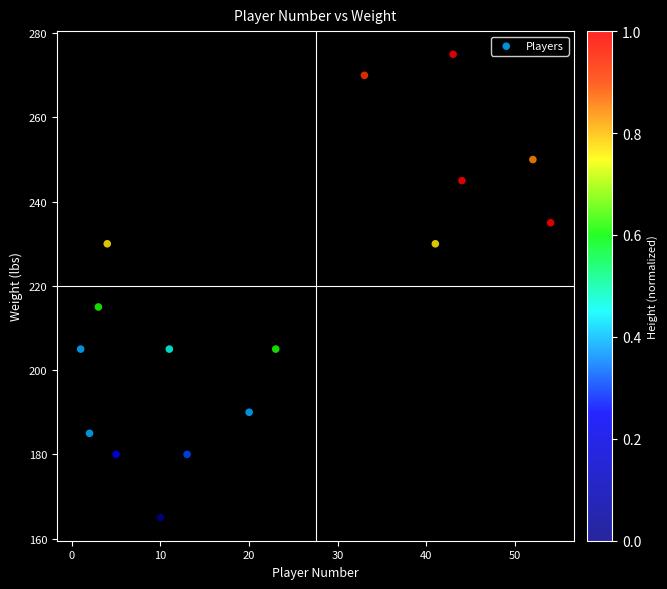

What is the range of Y values (max minus min)?

110